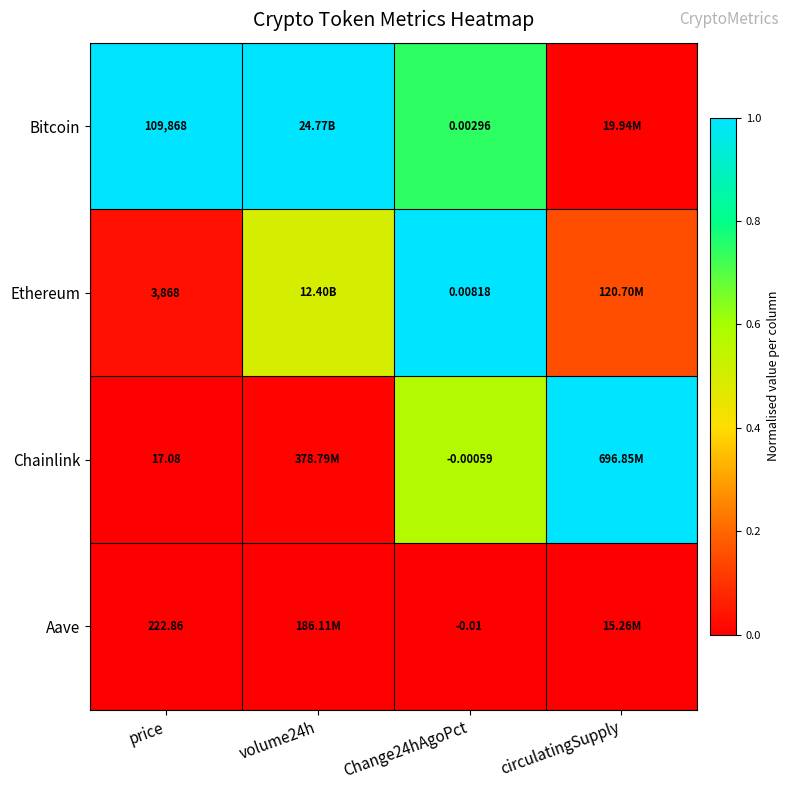

Rank the series at price from highest to lowest value.

Bitcoin, Ethereum, Aave, Chainlink